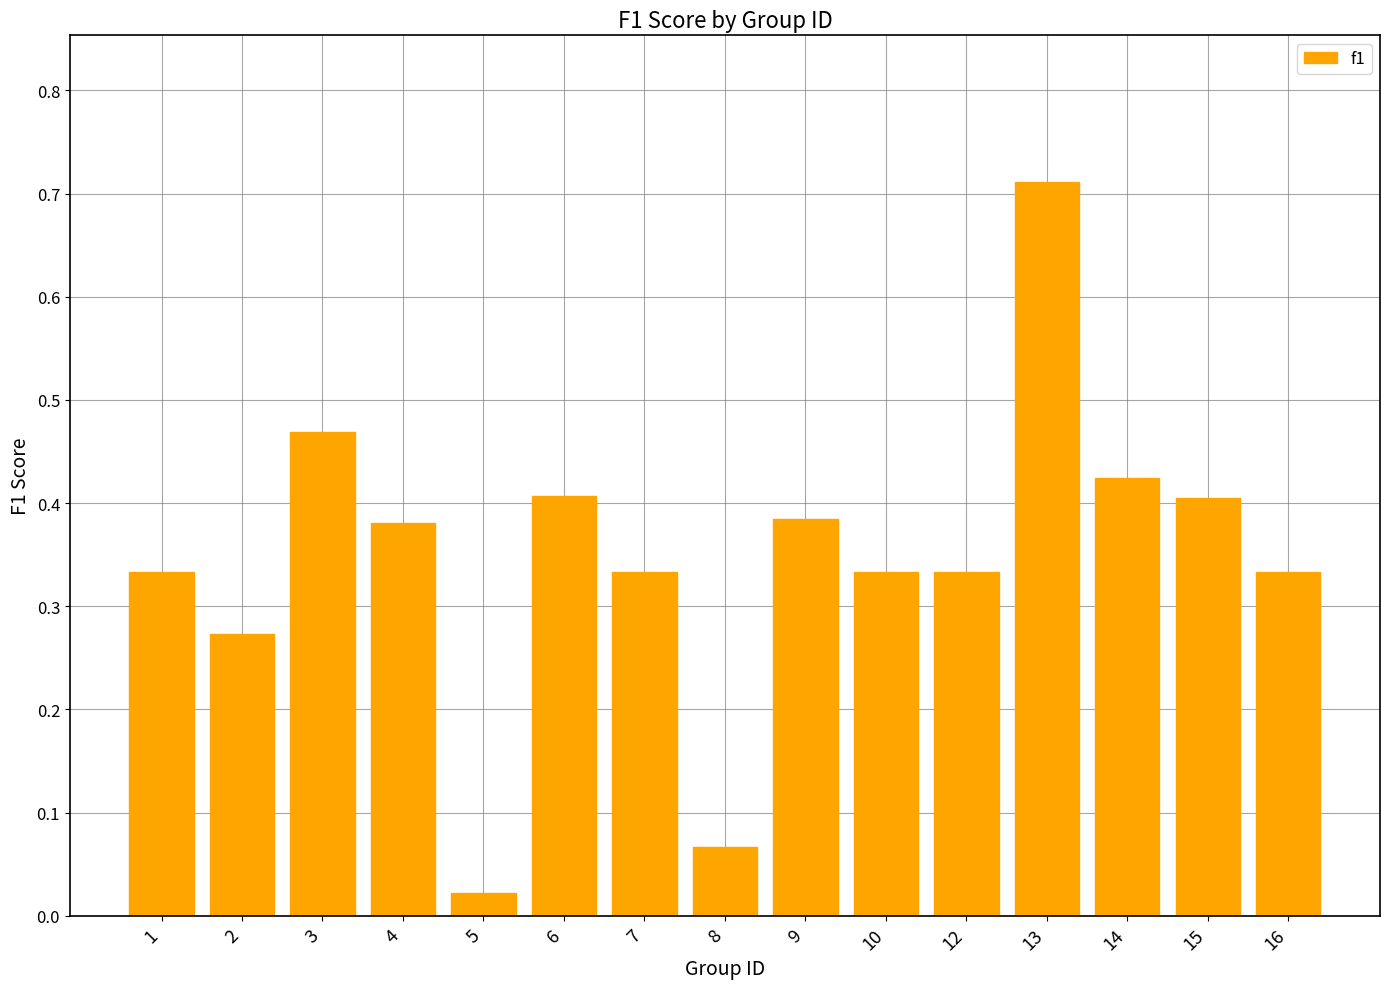

Where is the data nearest to the value 0?

5